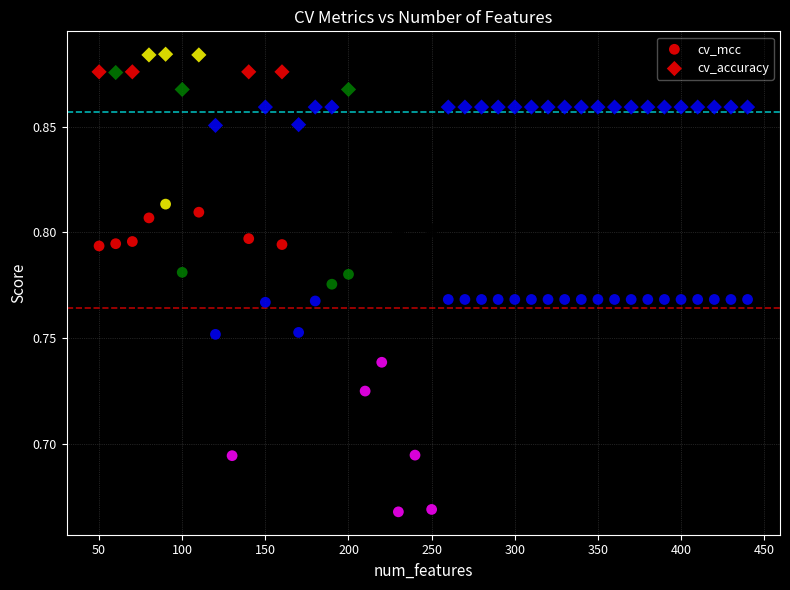

Count the number of points in this scatter plot.

80